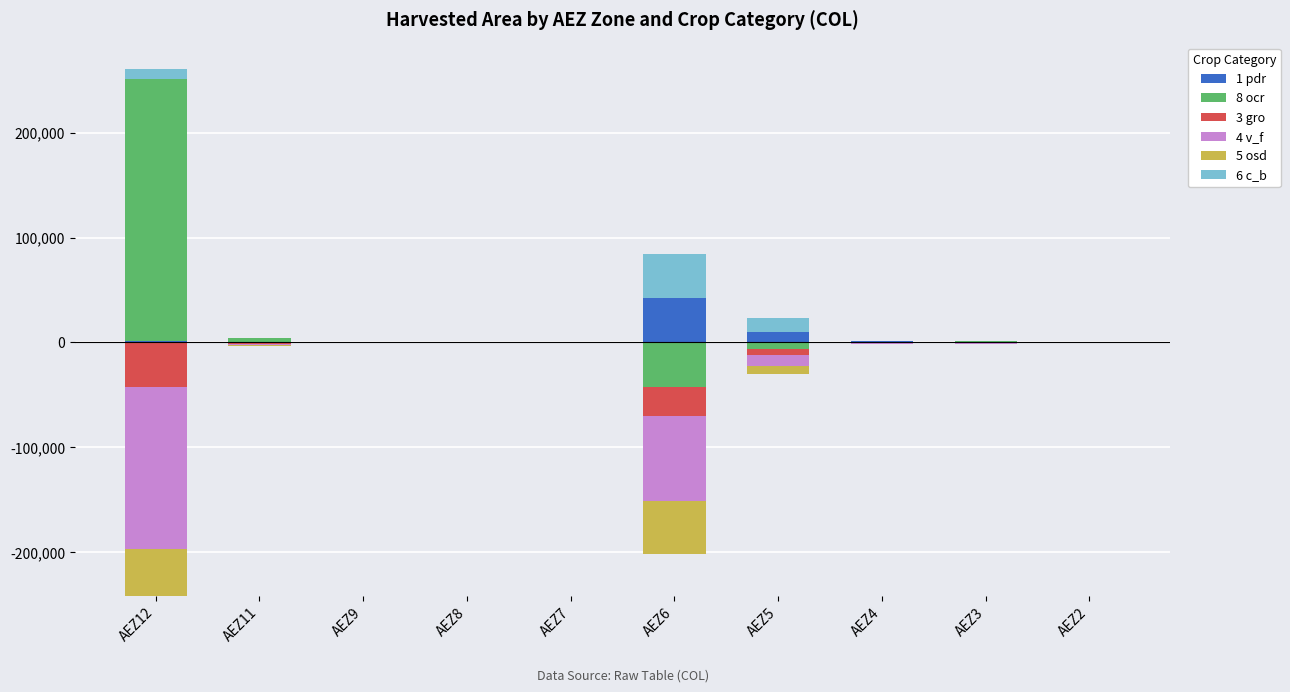

Which category has the lowest value in the 4 v_f series?

AEZ12